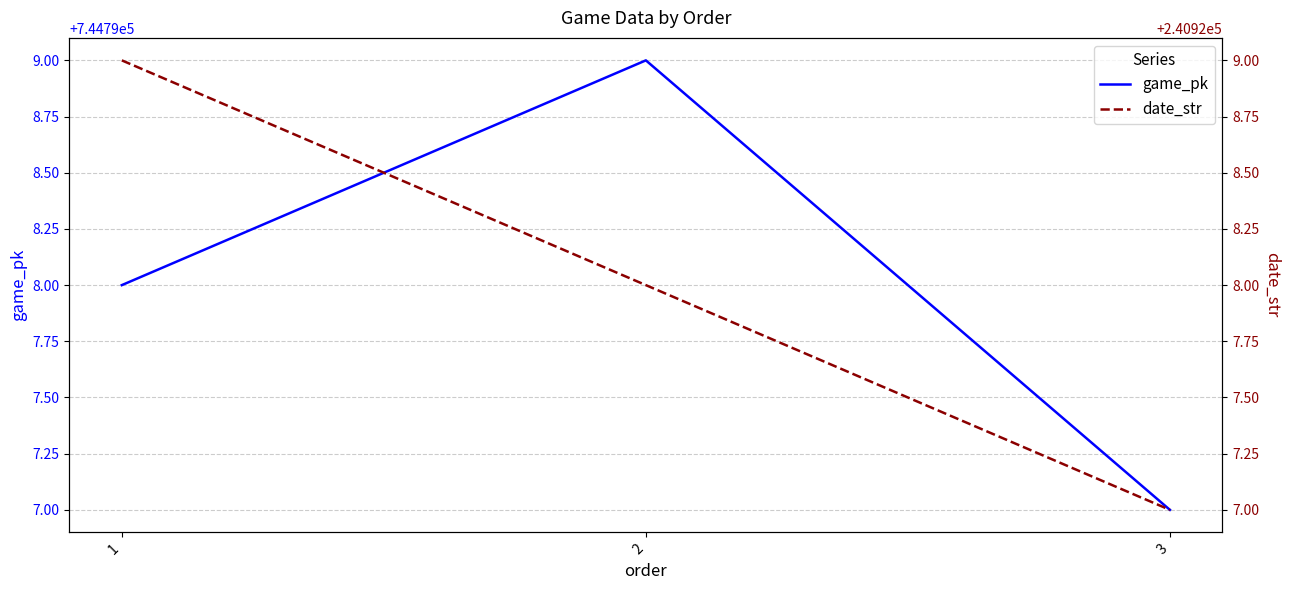

Is the value of date_str at 1 greater than the value of game_pk at 2?

No